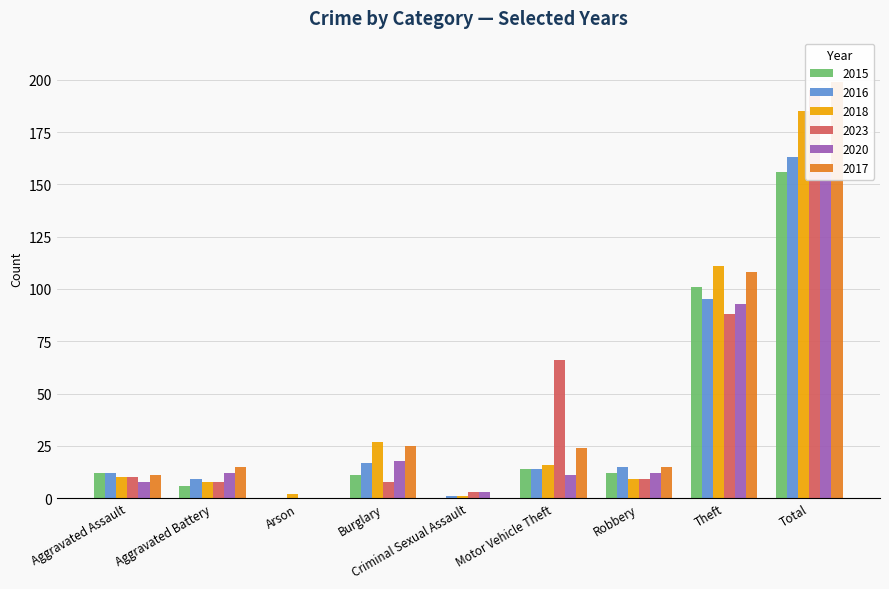

Which label corresponds to the largest value in the chart?

Total